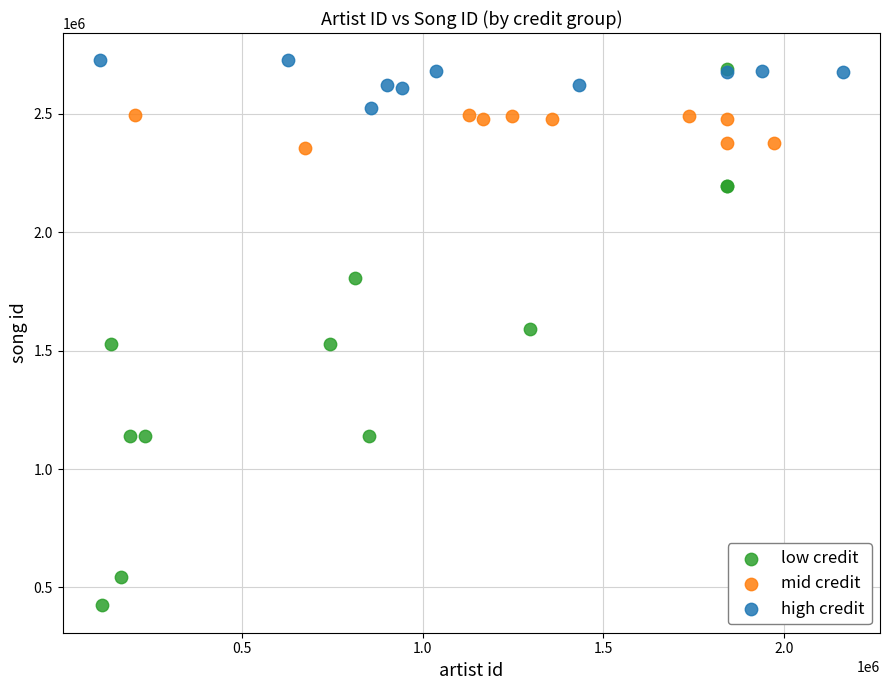

Which series contains the highest Y value?

high credit